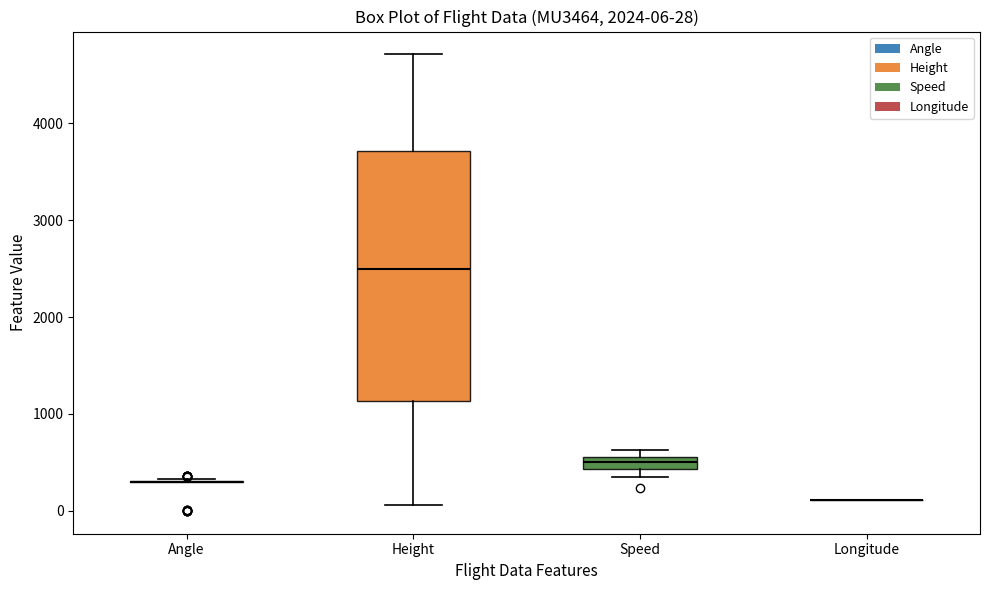

Which box is the tallest, from its lower edge to its upper edge?

Height